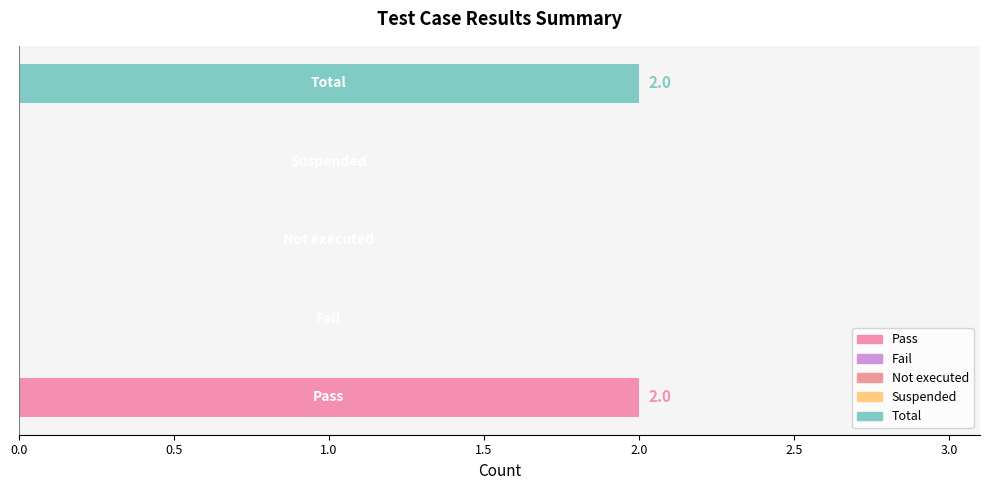

List the labels in order of value, smallest first.

Fail, Not executed, Suspended, Pass, Total